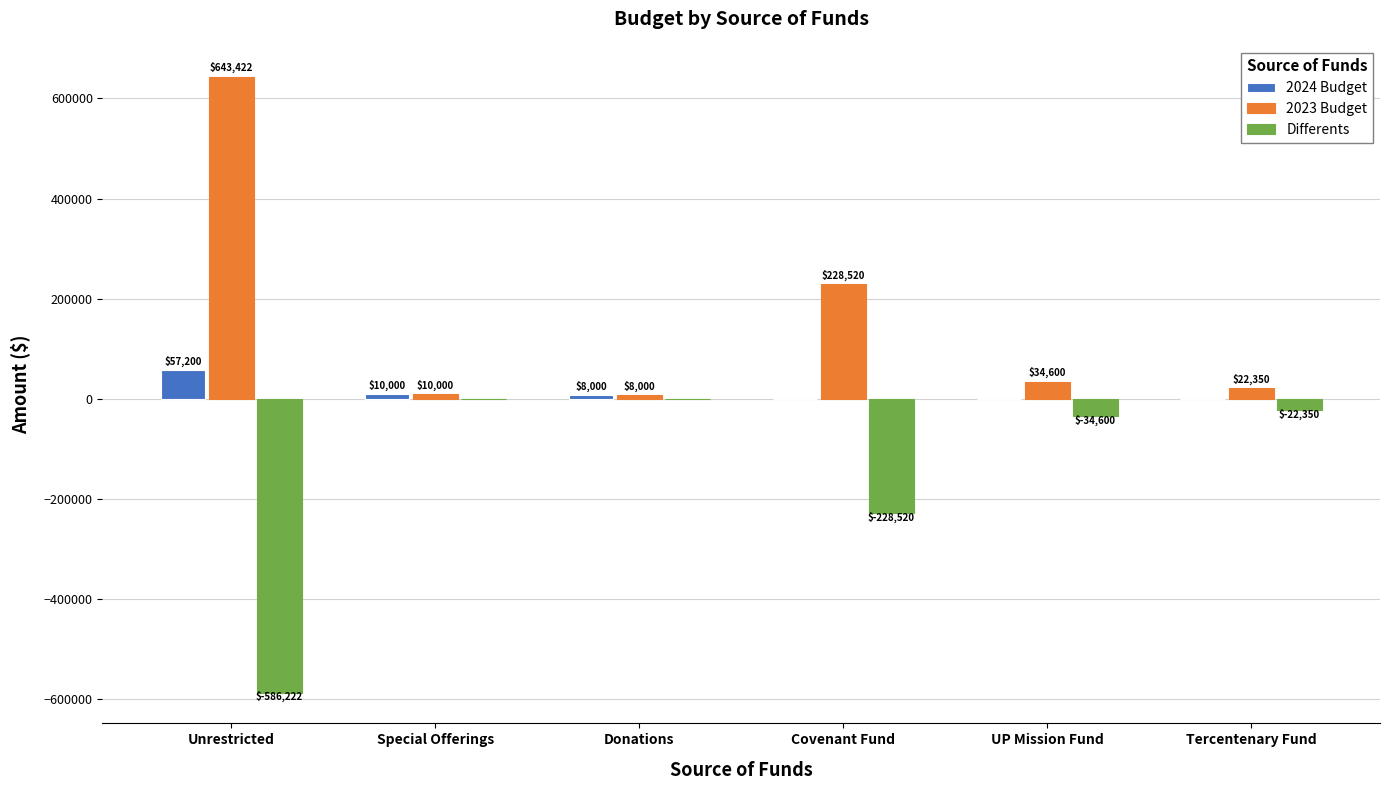

What value does the 2024 Budget series have at Special Offerings?

10000